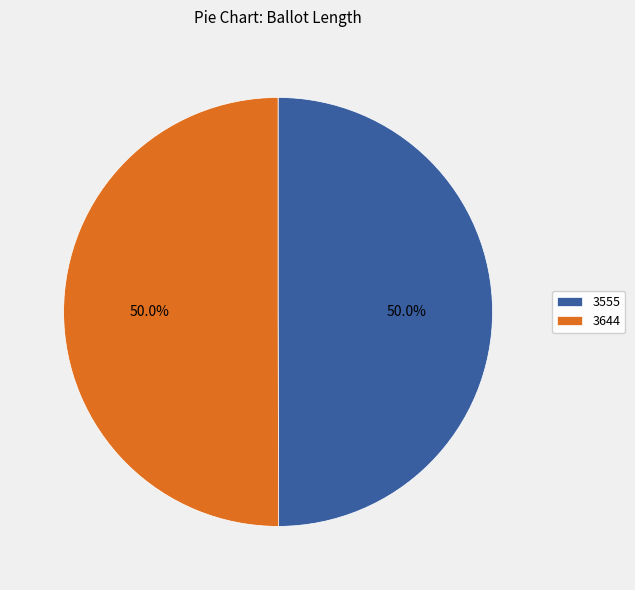

What is the ratio of the value at 3555 to the value at 3644?

1.0